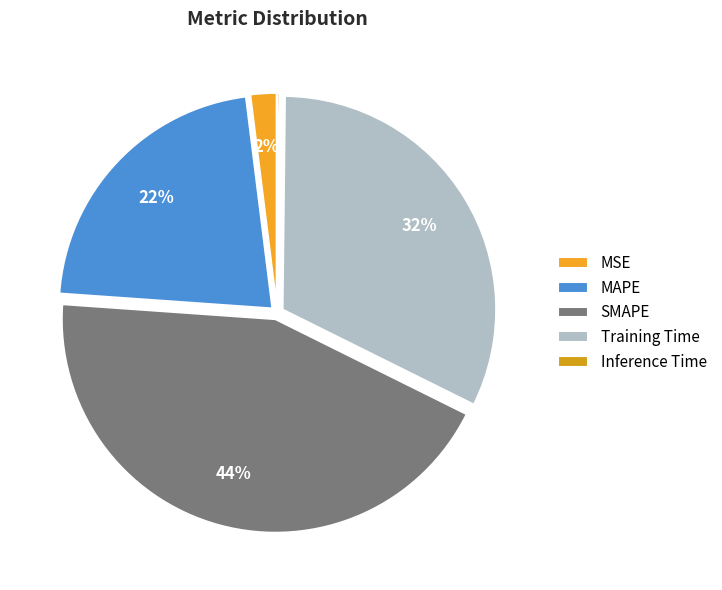

Which has a higher value, Inference Time or SMAPE?

SMAPE